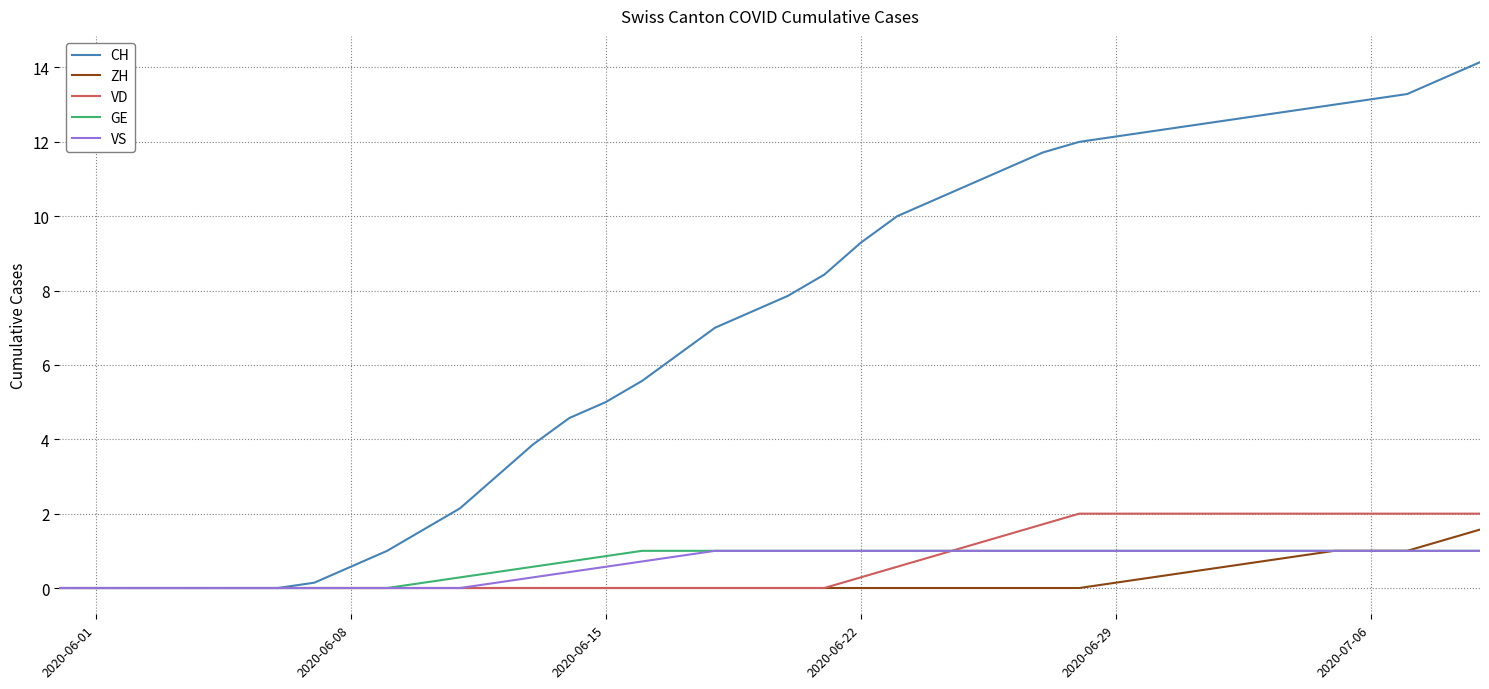

What is the maximum value shown in the chart?

14.1